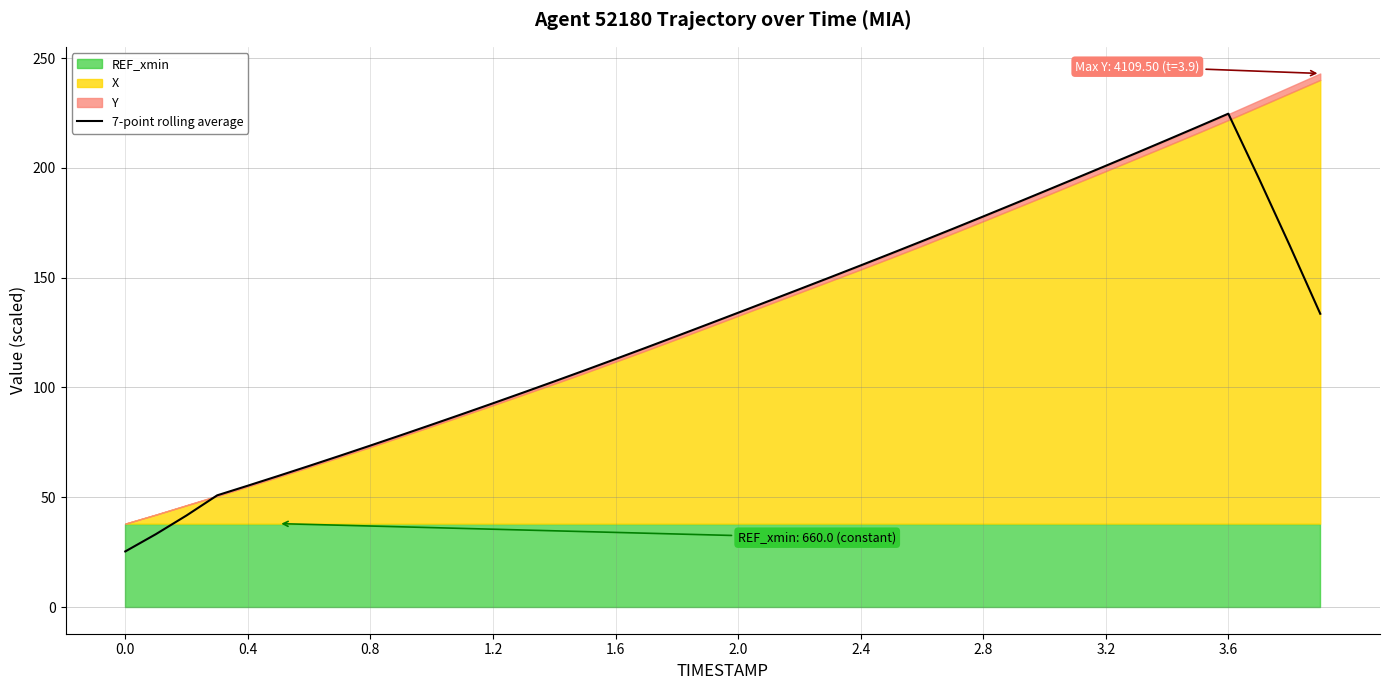

What is the maximum value for 7-point rolling average?

224.7